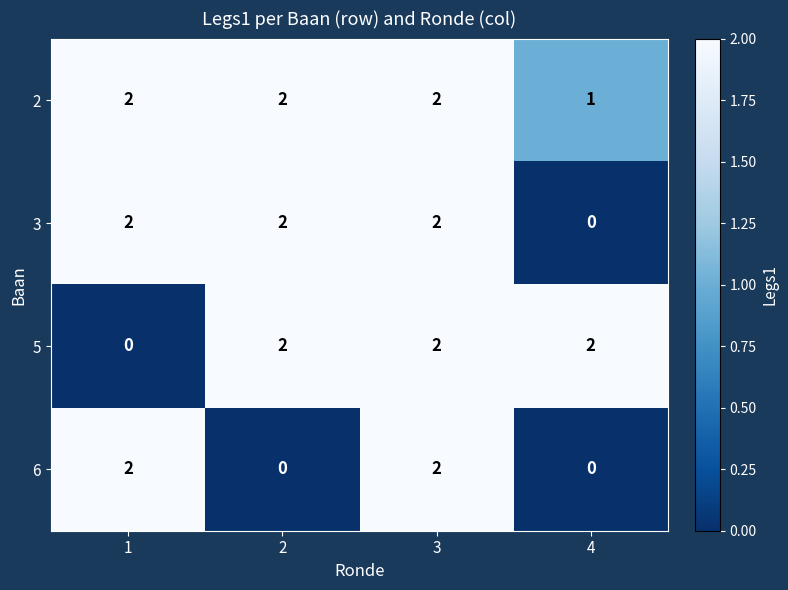

The value of 2 at 1 is 1. True or false?

False